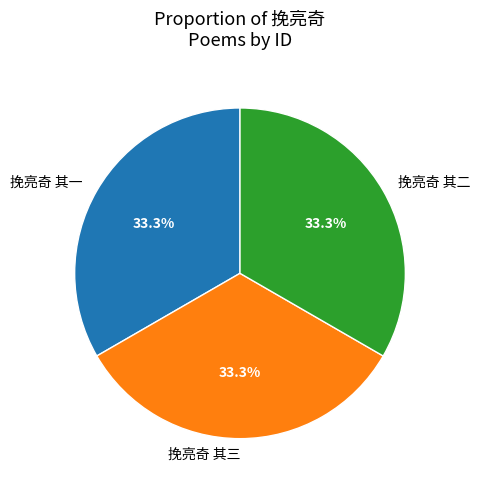

To the nearest percent, what is the combined percentage of 挽亮奇 其二 and 挽亮奇 其一?

67%